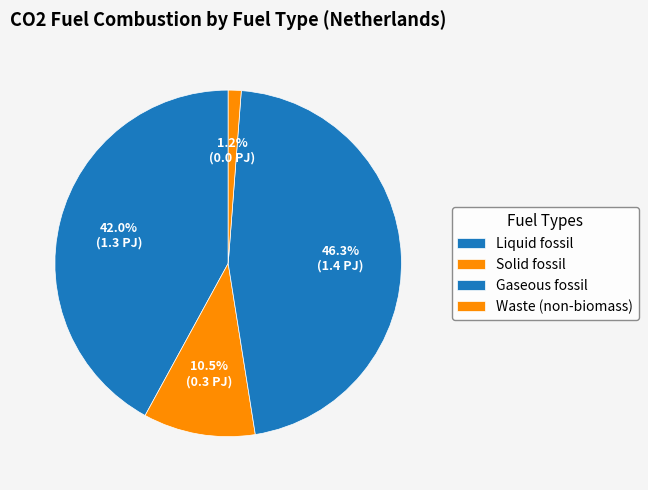

What percentage is the Solid fossil slice, to the nearest percent?

10%